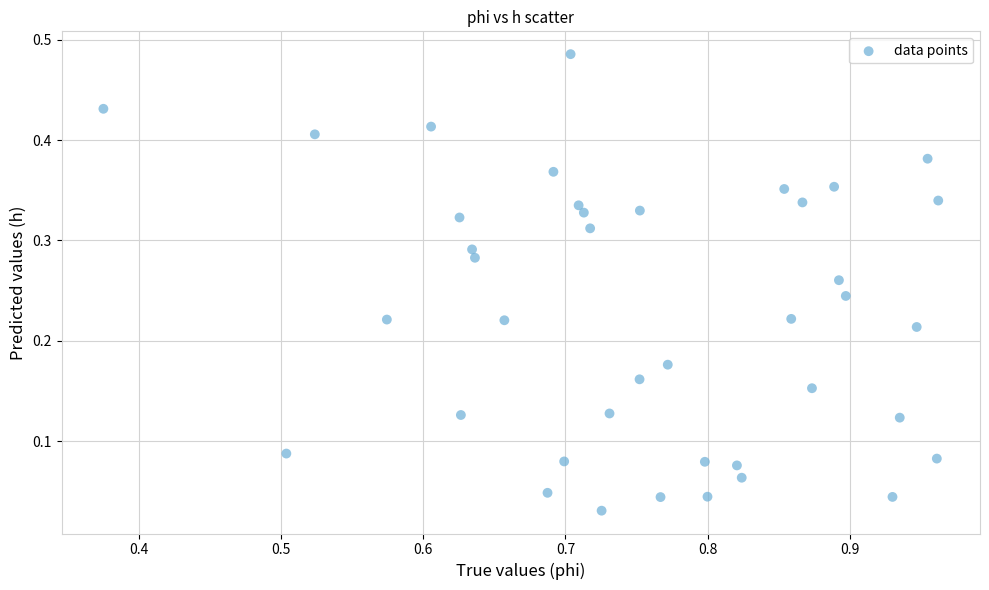

What is the range of X values (max minus min)?

0.6